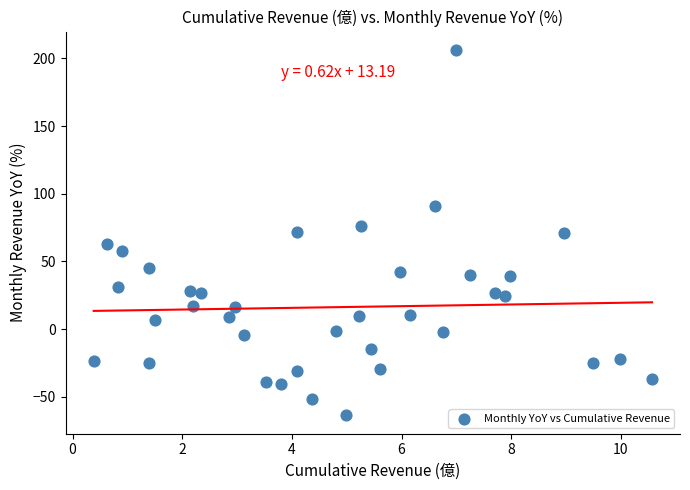

What is the range of X values (max minus min)?

10.2